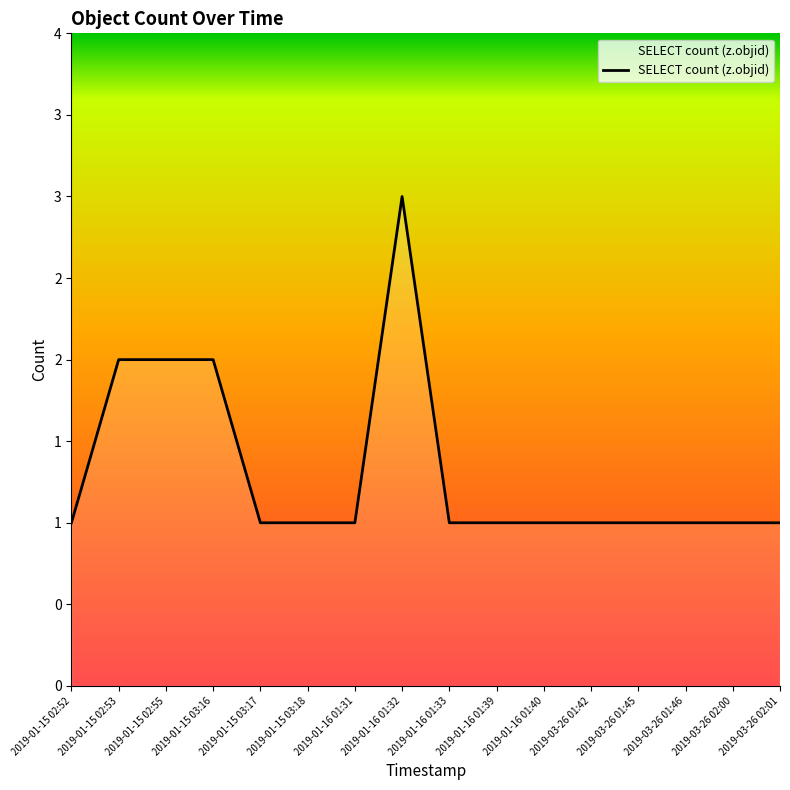

What is the approximate value at 2019-01-16 01:39?

1